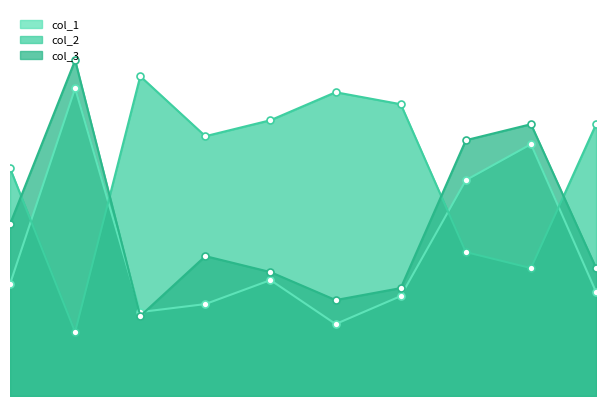

True or false: col_1 has more than 1 interior local peaks.

True